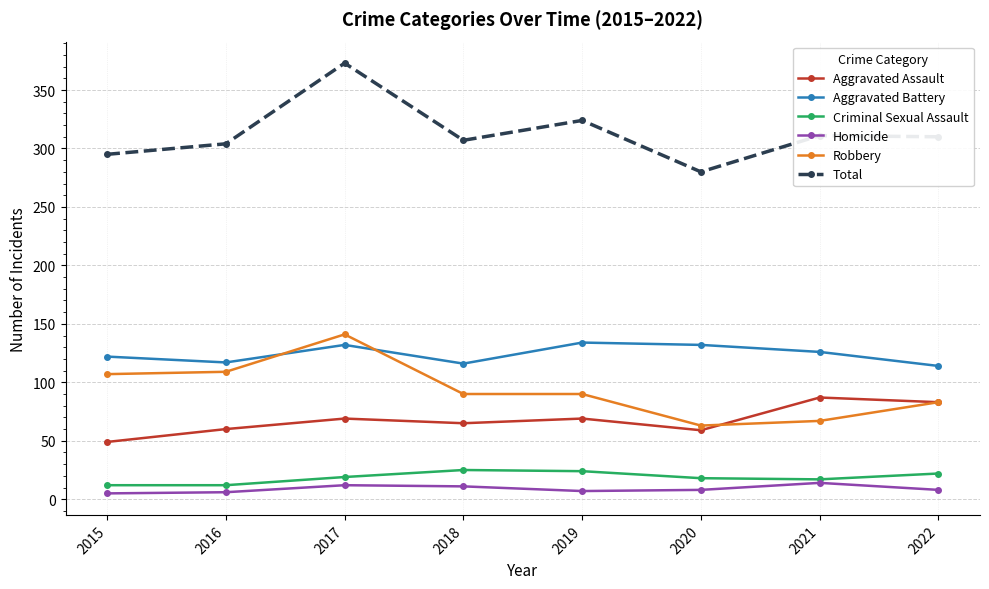

What is the greatest value displayed?

373